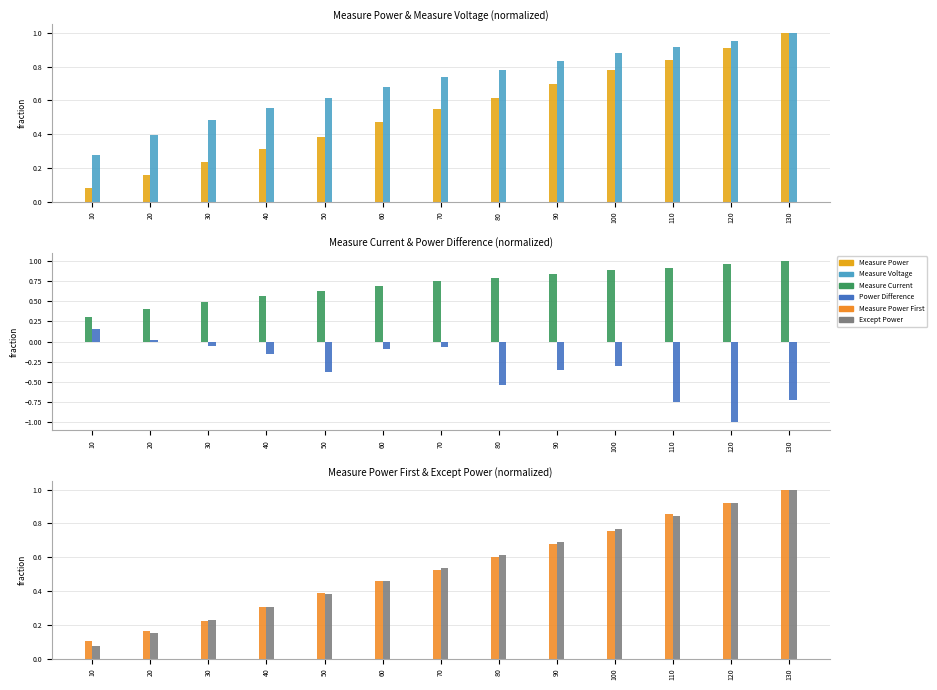

How many data points in Power Difference are less than 0?

11